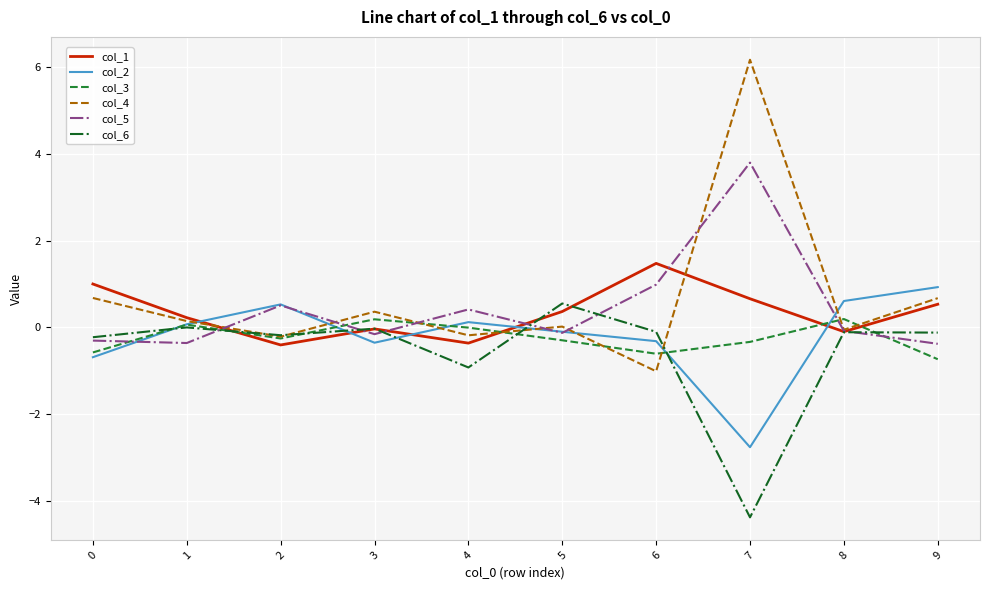

True or false: col_4 and col_5 intersect in this chart.

True